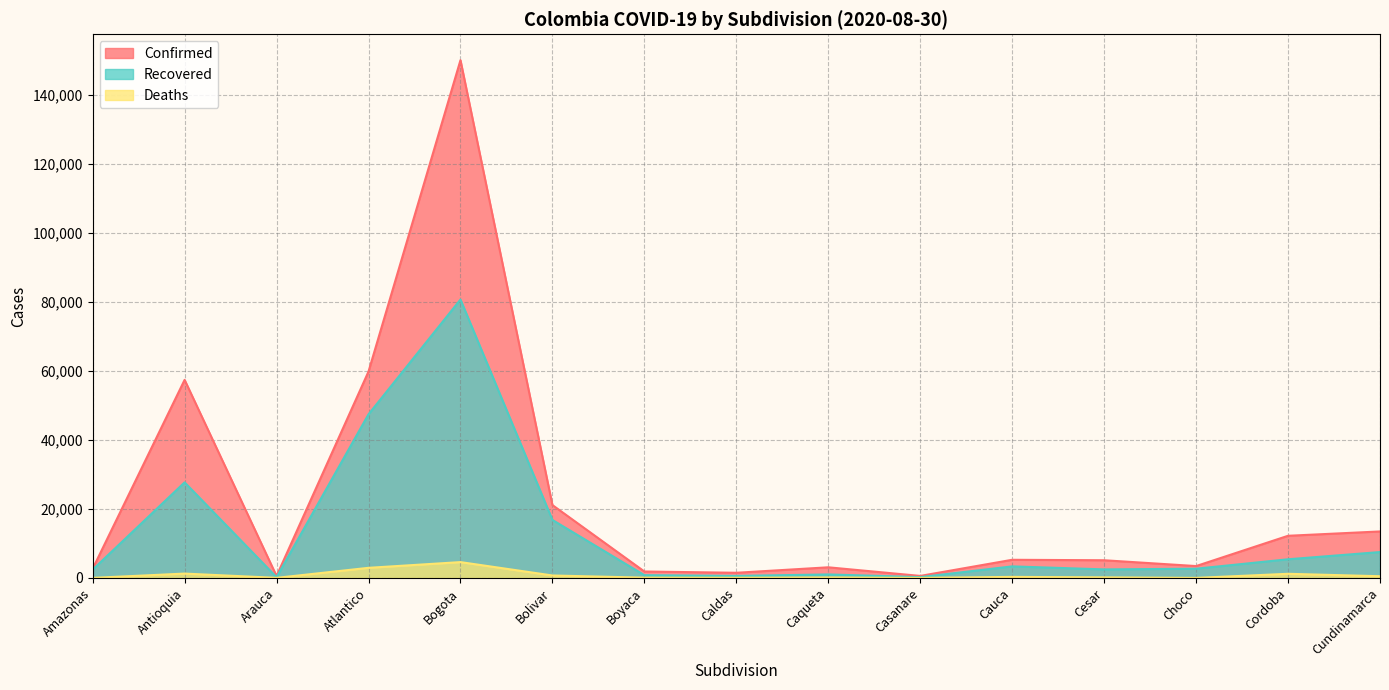

True or false: Deaths and Recovered intersect in this chart.

False